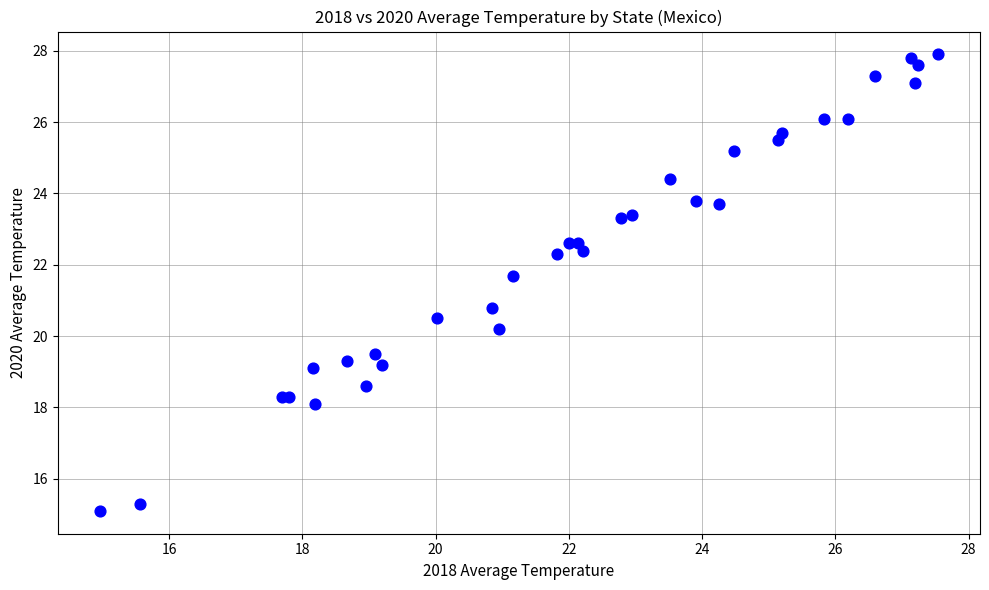

What Y value in the scatter plot is closest to 21?

20.8